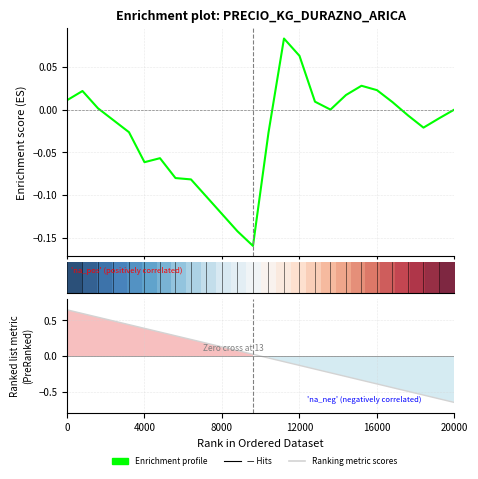

How many positive values does the Enrichment profile series have?

11